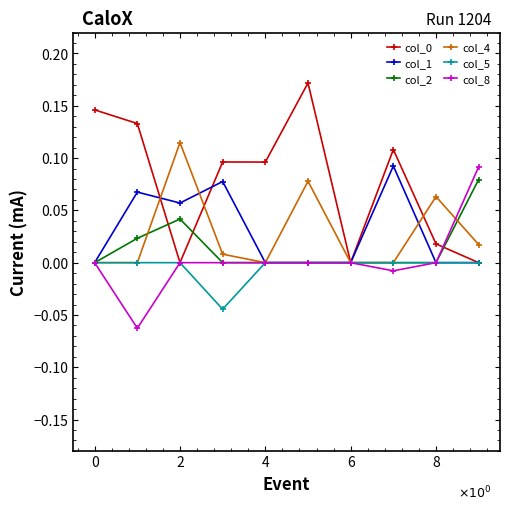

How many col_5 values are between 0 and 1?

9